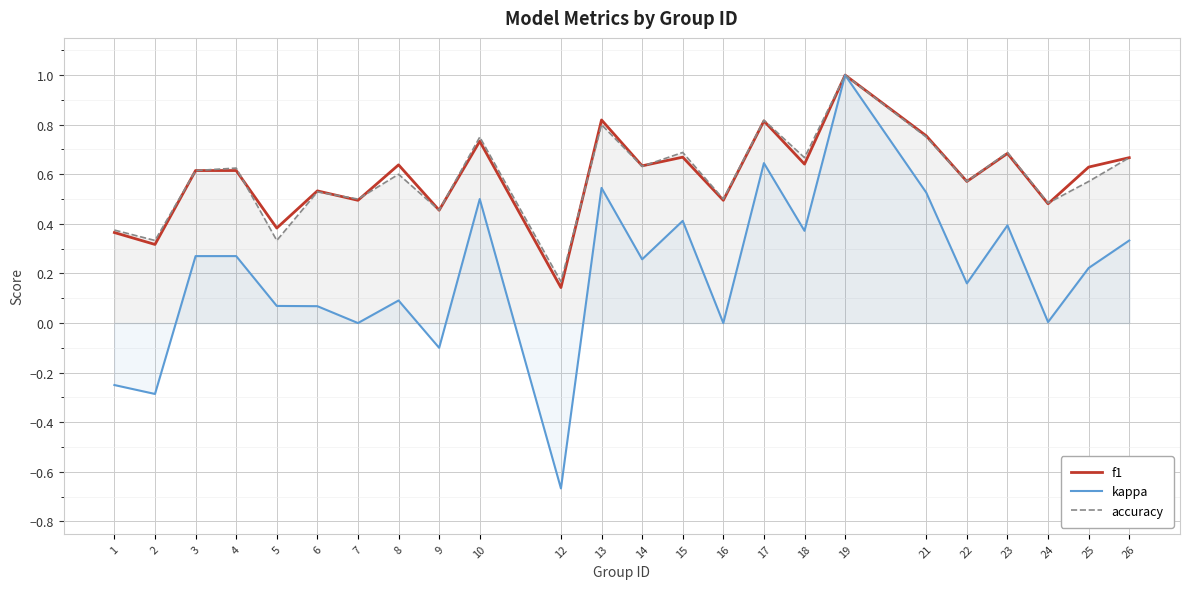

True or false: accuracy has more than 0 points higher than both neighbors.

True